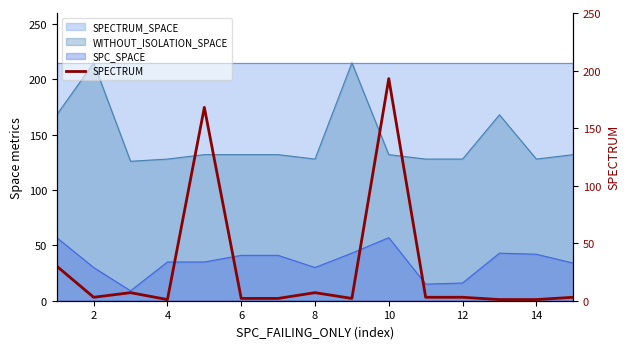

Reading right to left, list all the values displayed in this chart.

3	1	1	3	3	193	2	7	2	2	168	1	7	3	30